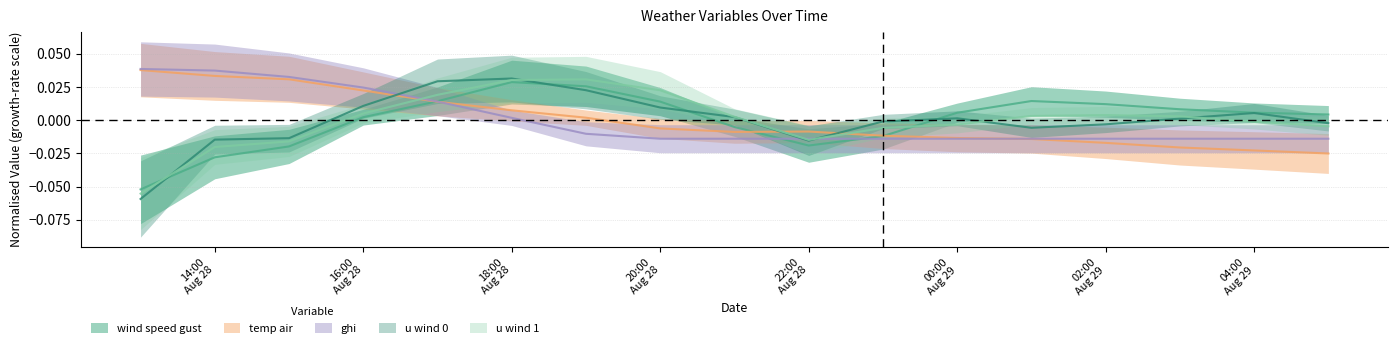

At how many categories does at least one series exceed 0?

15